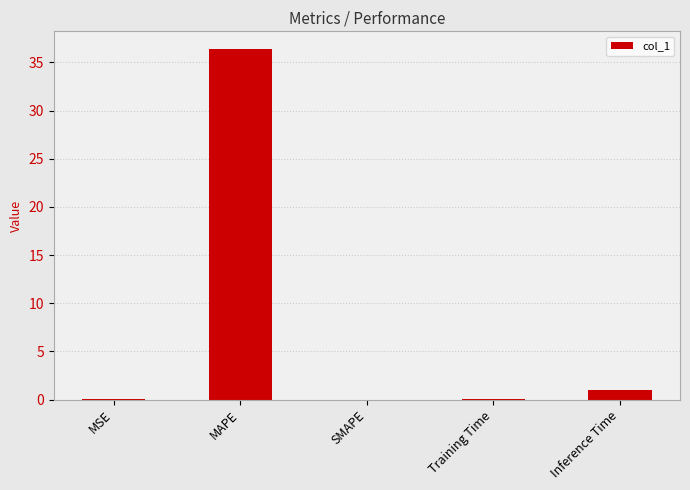

What is the greatest value displayed?

36.4